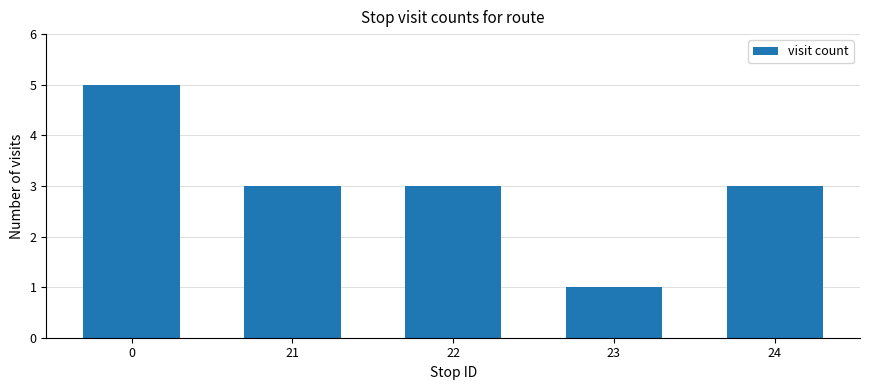

What is the smallest value displayed?

1